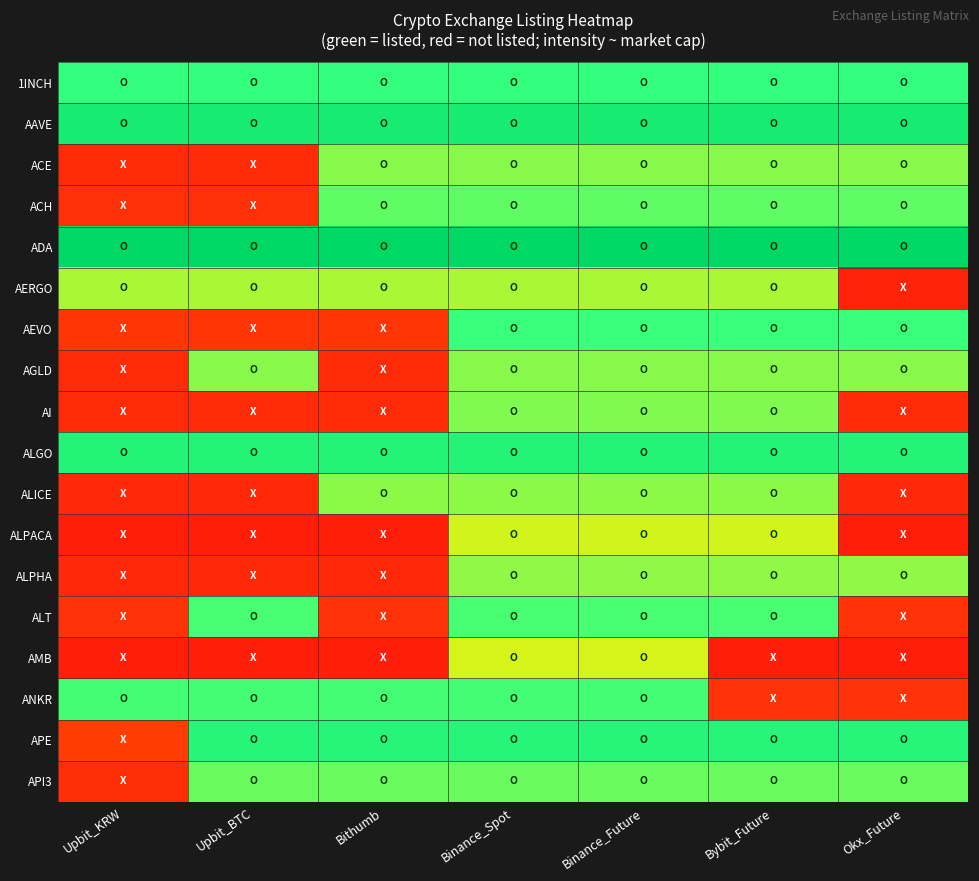

What is the total value across all series at Bybit_Future?

11.6